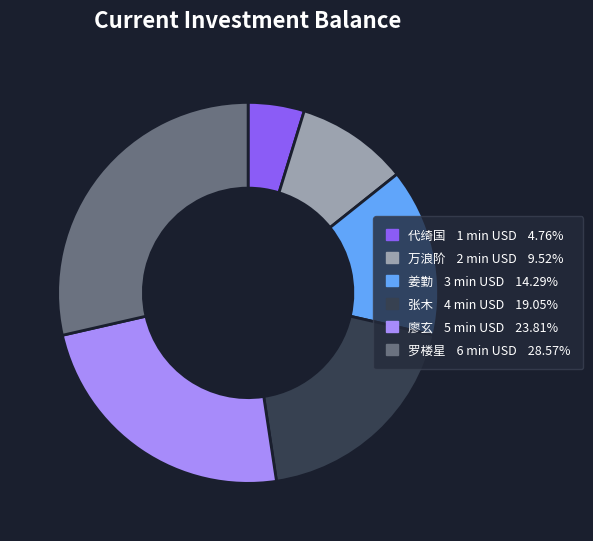

Which slice is the largest?

罗楼星